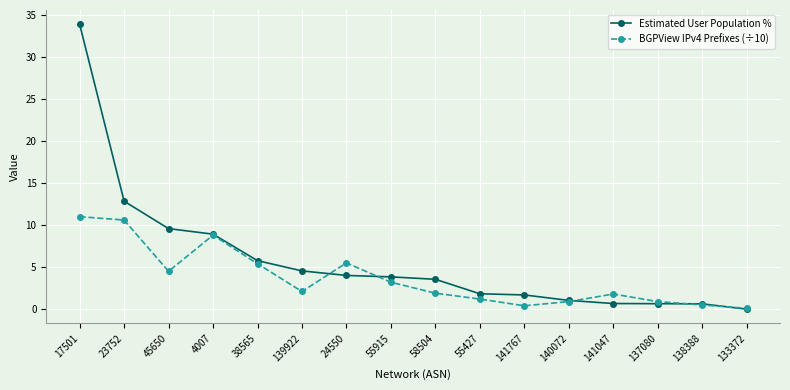

Which series has the widest spread of values?

Estimated User Population %